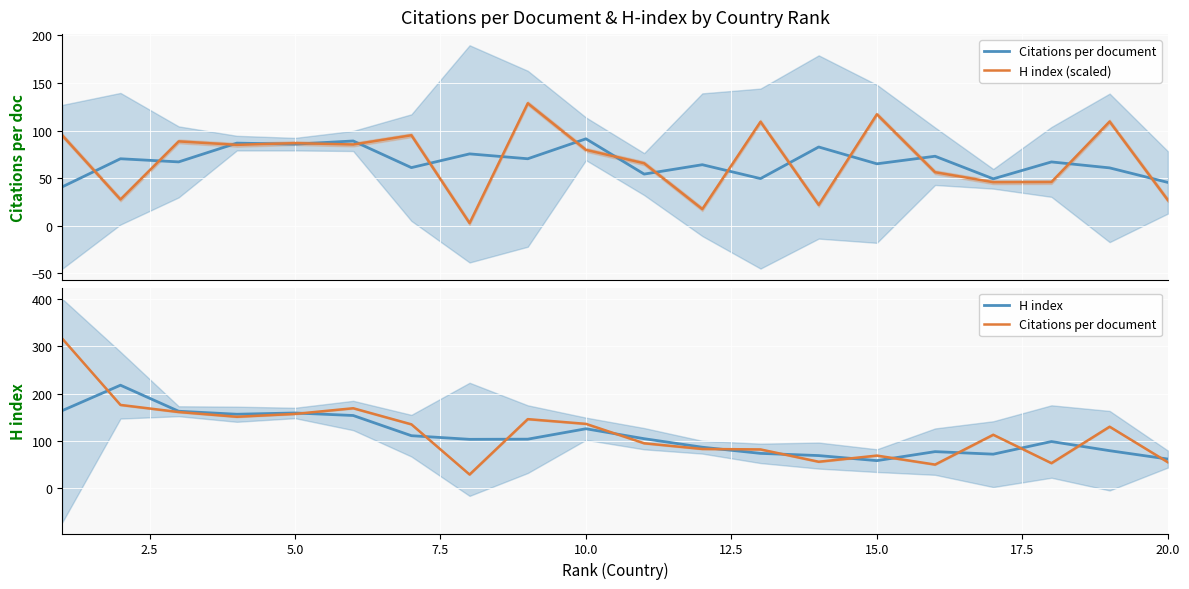

How many values in the H index series are below 103?

9